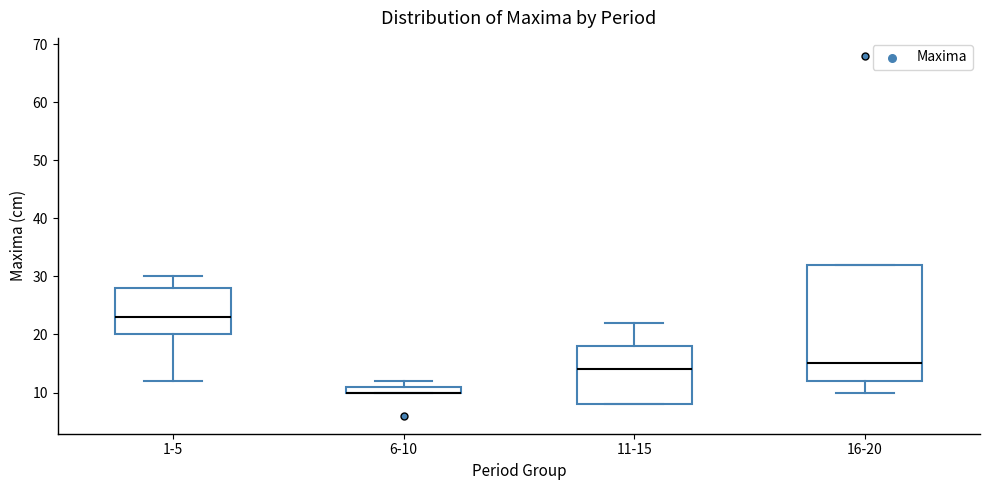

Where is the lower edge of the box for 6-10 on the y-axis? The values are not printed on the chart, so give them approximately, as read against the axis.

10